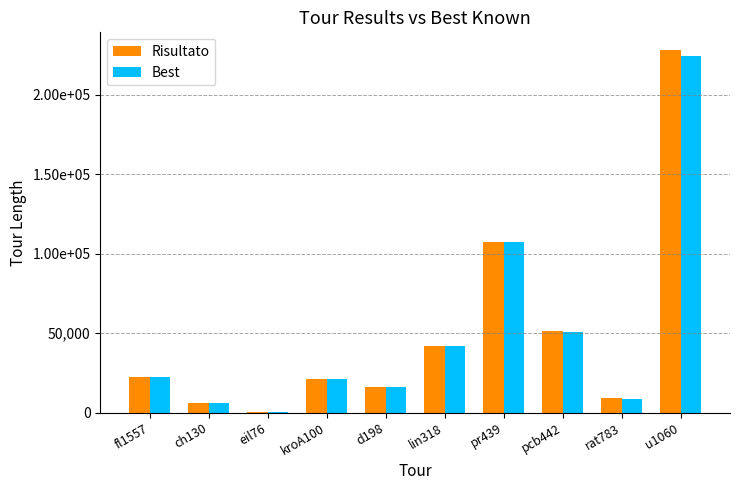

What is the difference between the maximum and second lowest values in the Risultato series?

221653